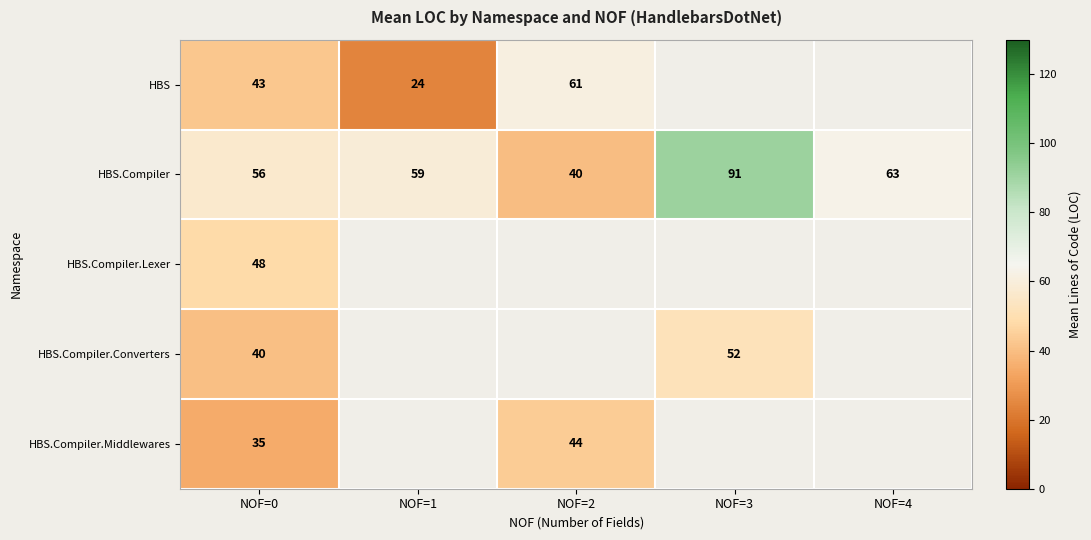

The HBS.Compiler.Middlewares series shows 35.0 at NOF=0. True or false?

True